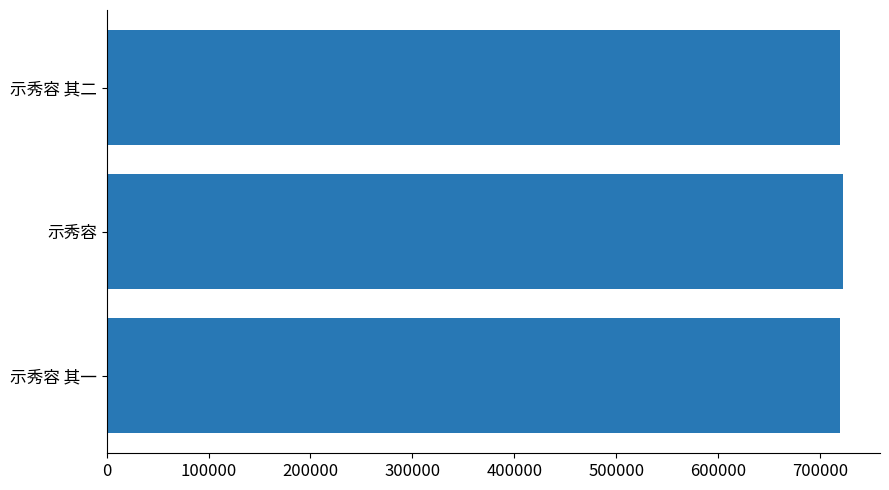

How many data points are less than 719410?

1